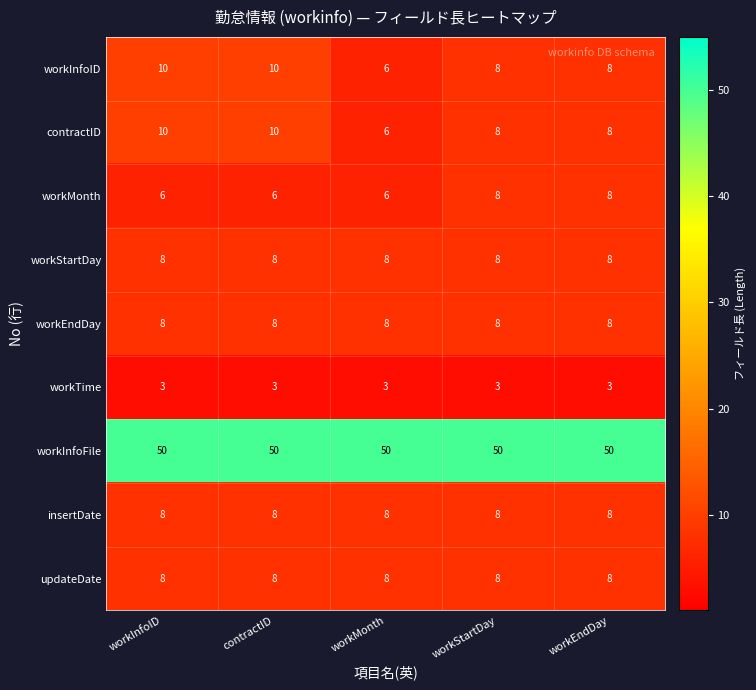

What is the maximum value shown in the chart?

50